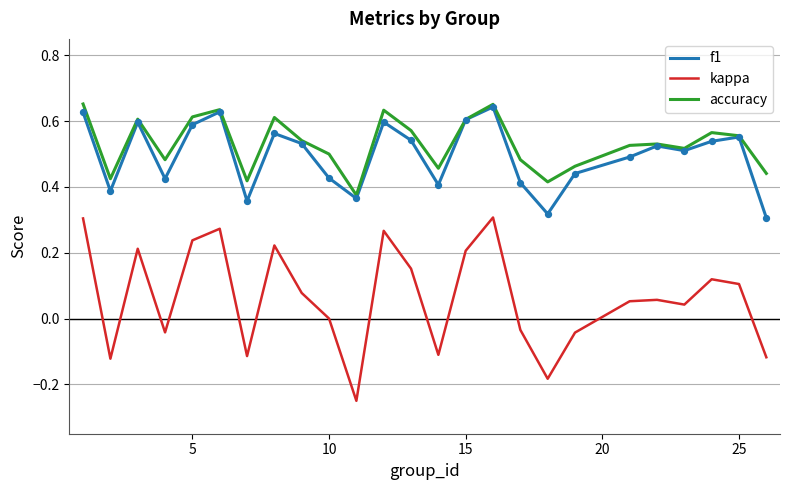

True or false: kappa and accuracy intersect in this chart.

False